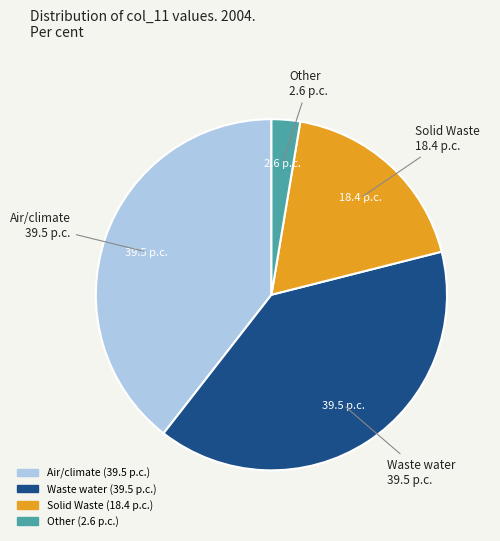

Is there any slice that represents more than half of the pie?

No